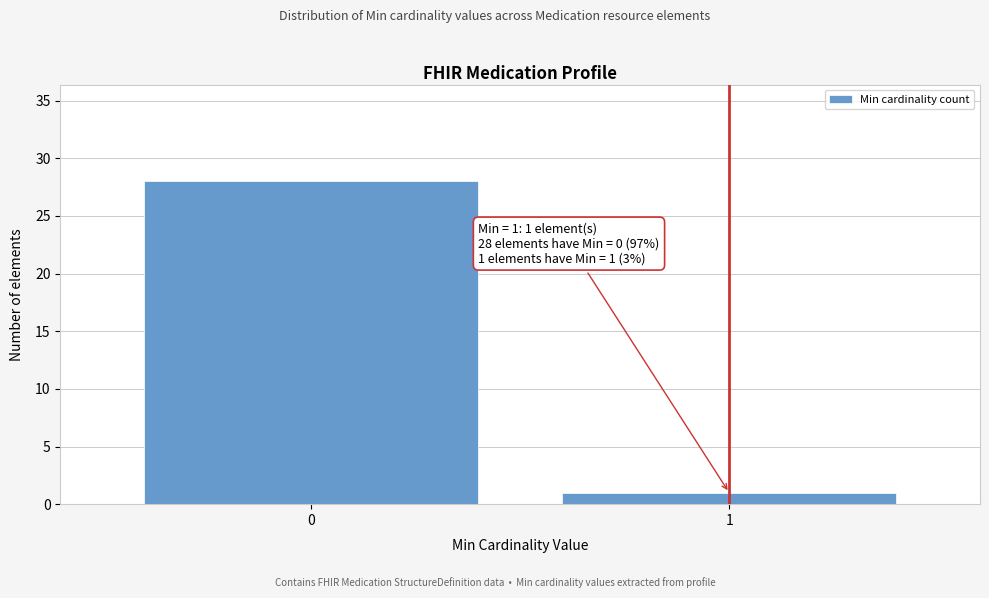

Reading left to right, transcribe all the data shown in this chart.

28	1